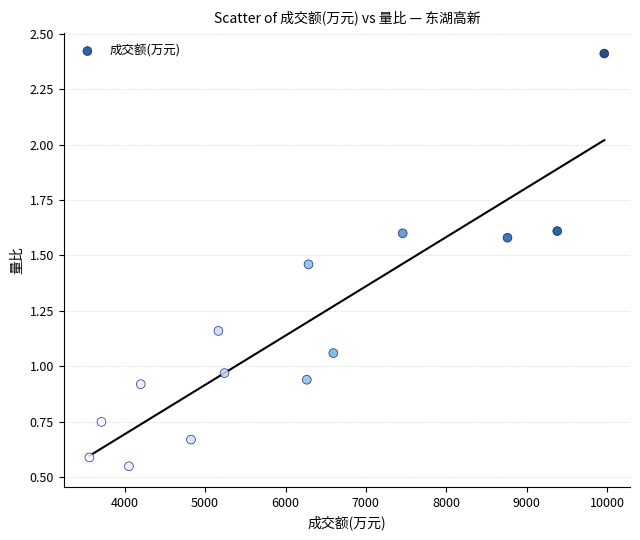

What is the range of Y values (max minus min)?

1.9